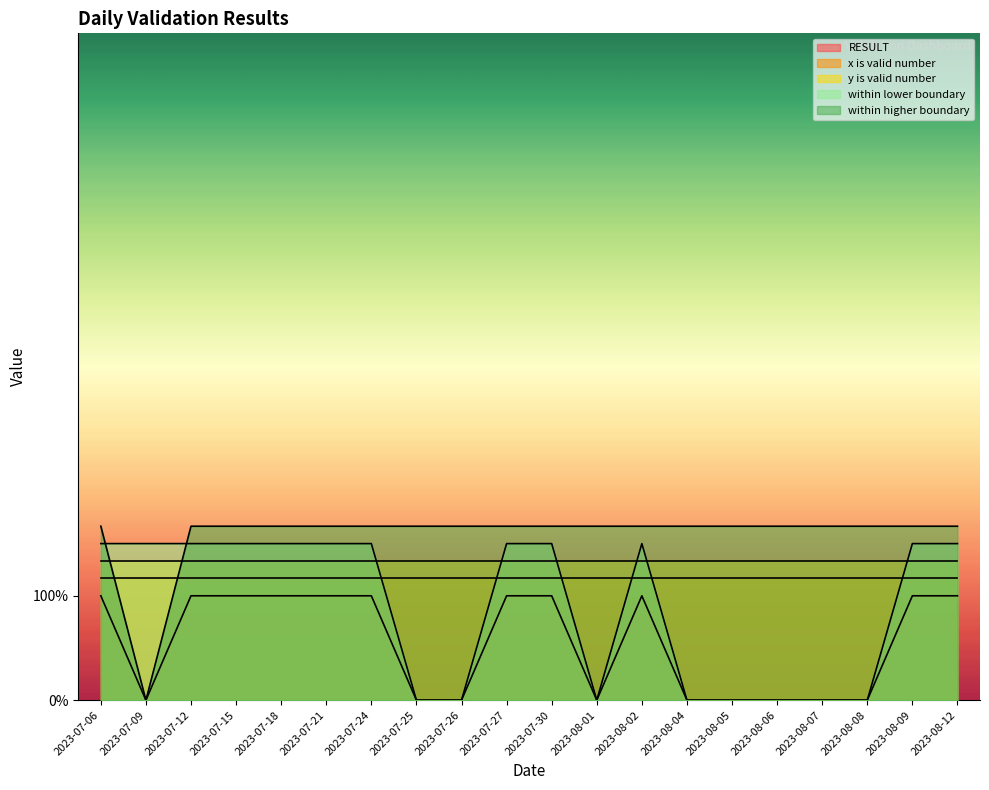

True or false: RESULT has more than 0 points higher than both neighbors.

True